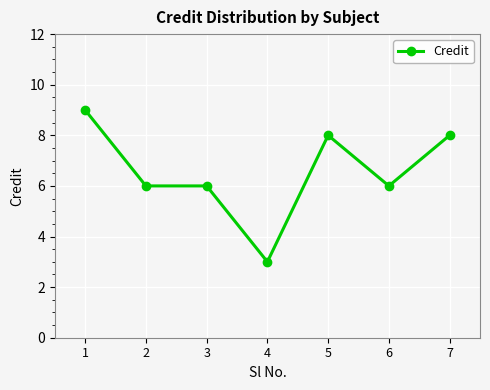

What is the minimum value shown in the chart?

3